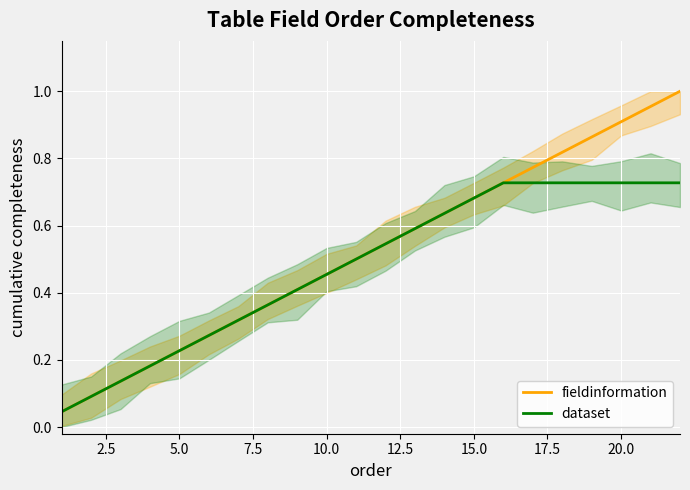

At how many categories does at least one series exceed 0?

22